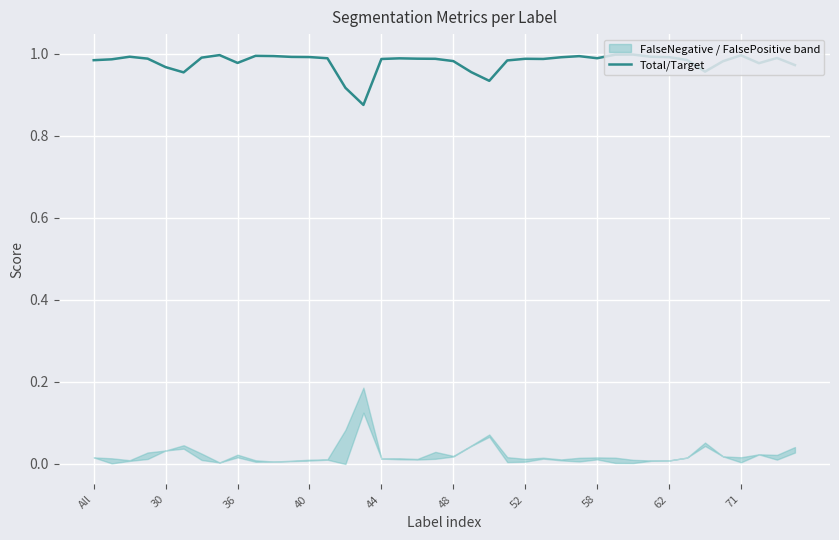

What value does the data have at 26?

1.0